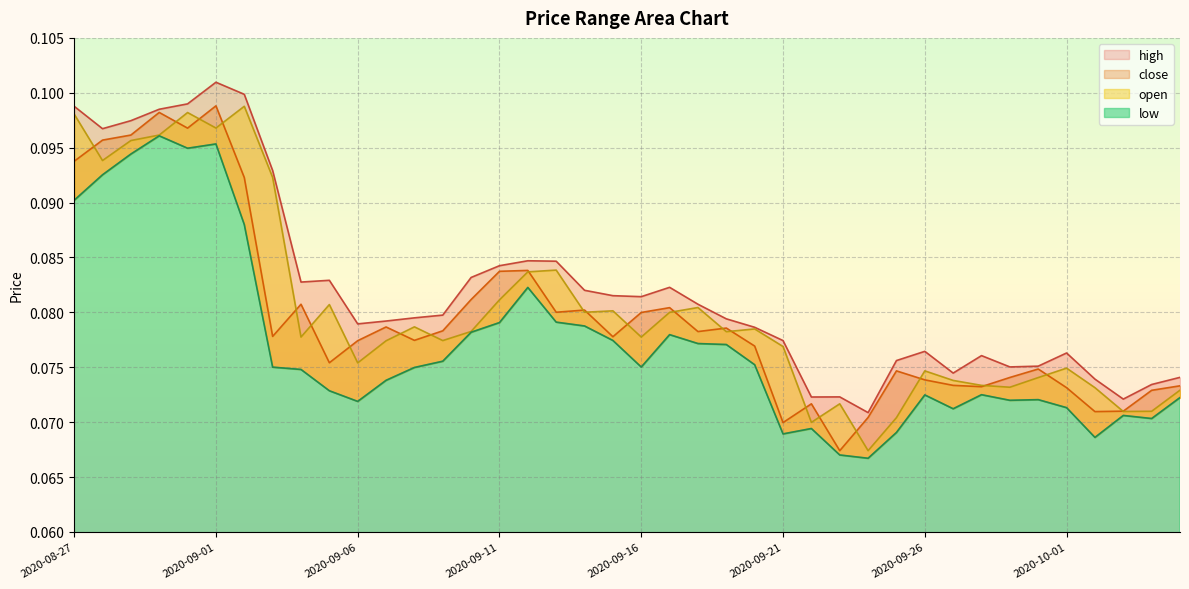

Which series has the largest total across all categories?

high